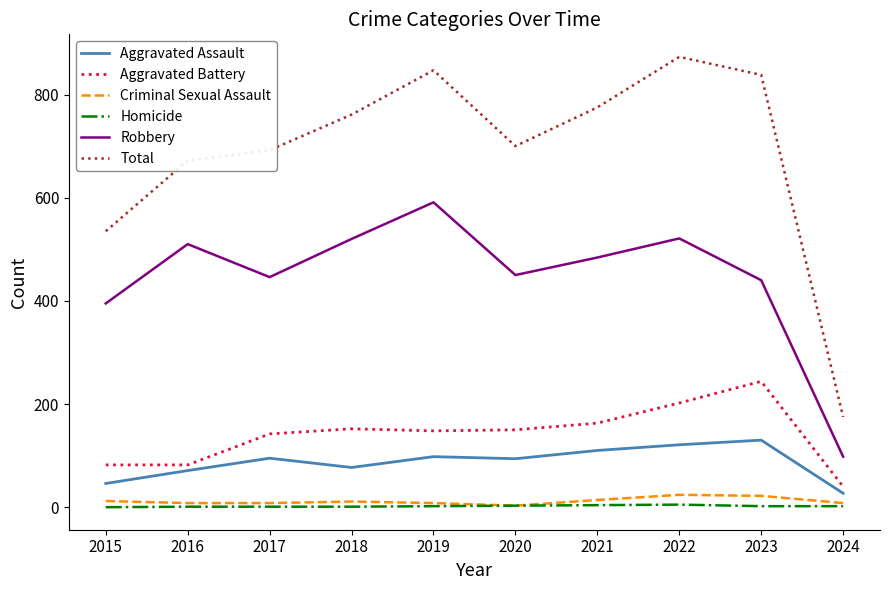

How many lines are shown in the chart?

6